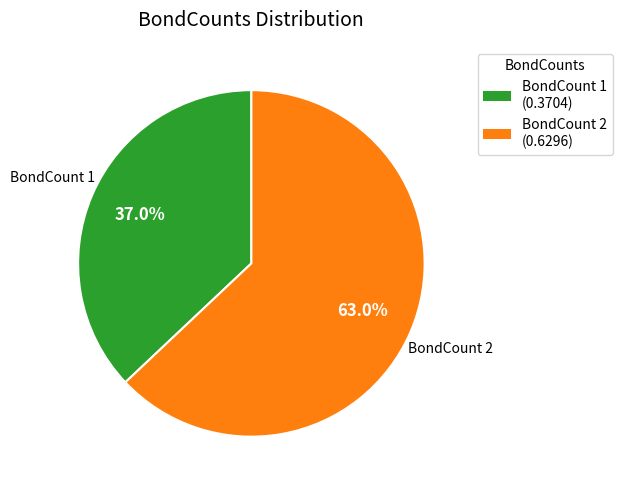

Which category has the smallest portion of the pie?

BondCount 1